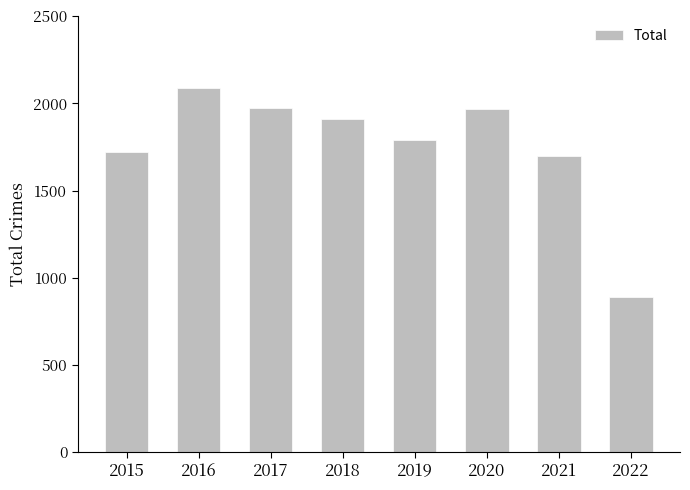

What is the value of the 5th bar from the left?

1792